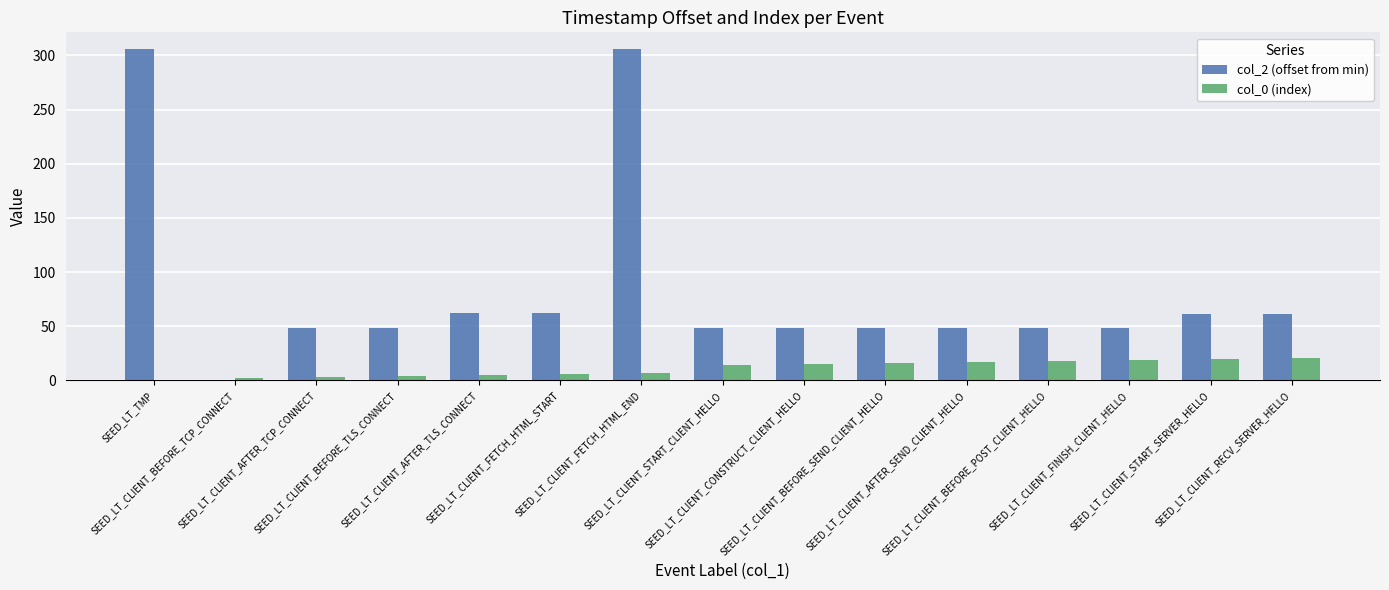

Which series has the largest total across all categories?

col_2 (offset from min)